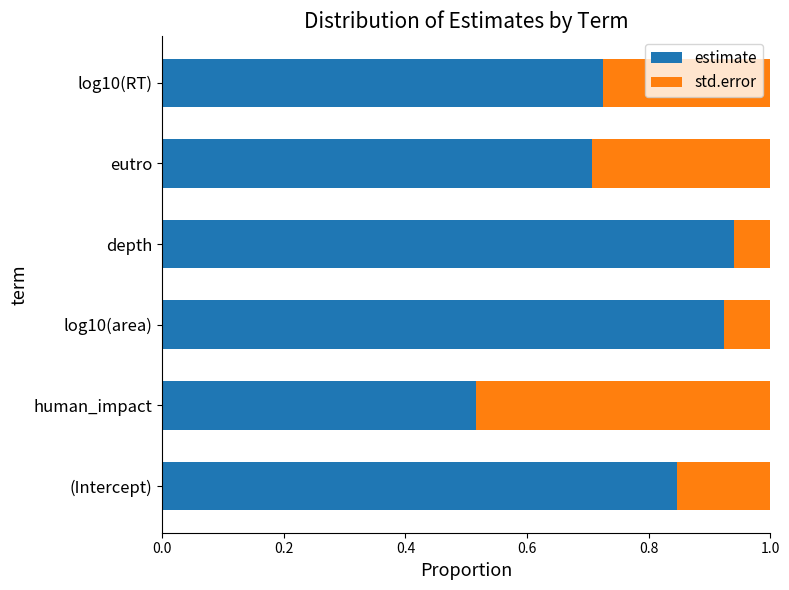

What is the total value across all series at log10(RT)?

1.0